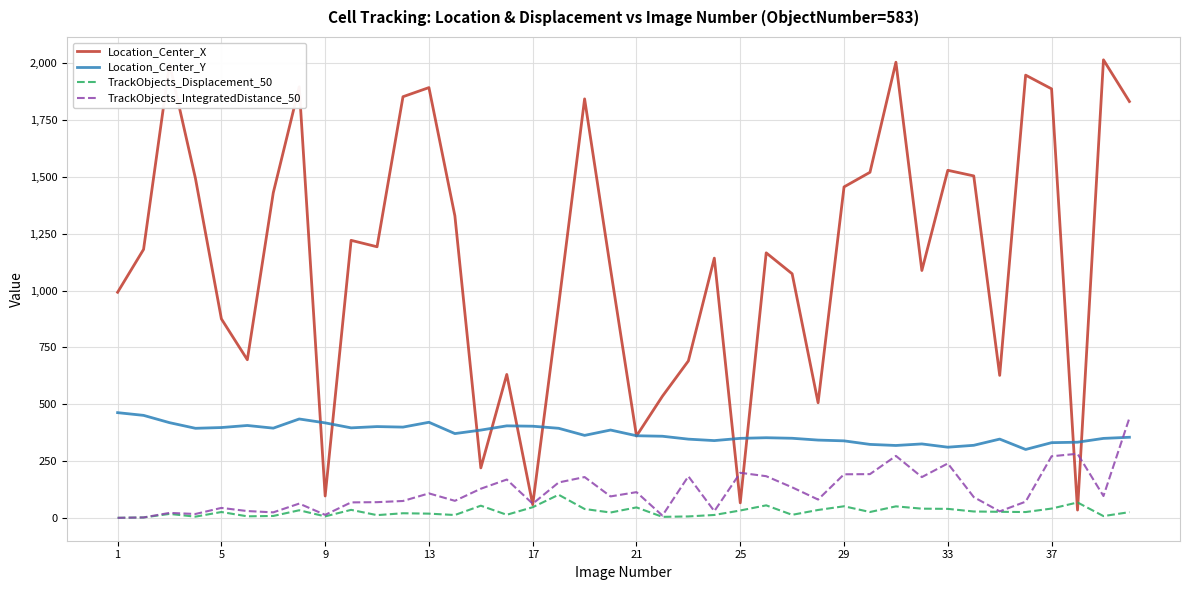

Which series has the largest range (max minus min)?

Location_Center_X